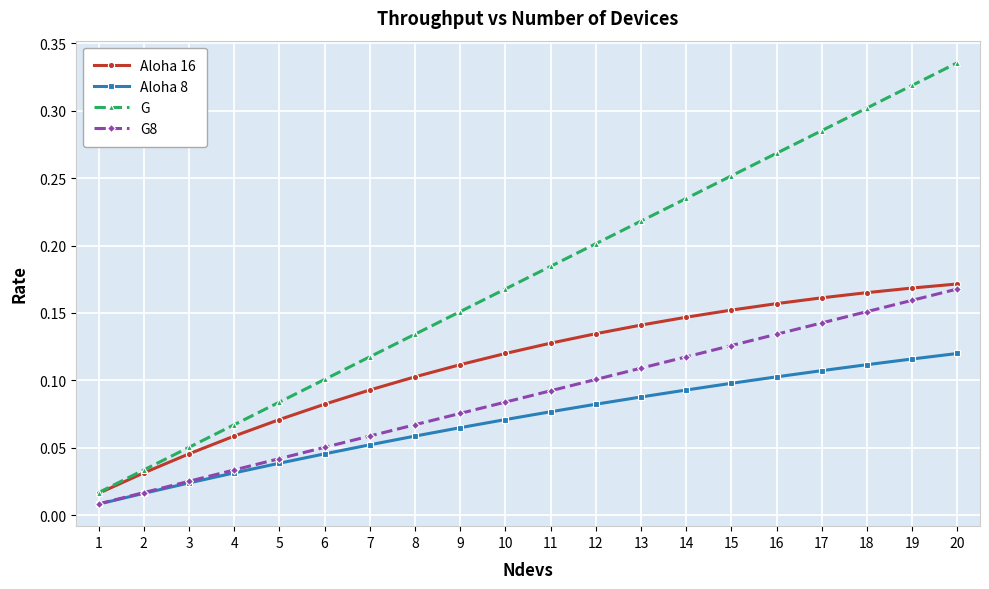

Which category has the lowest value across all series?

1